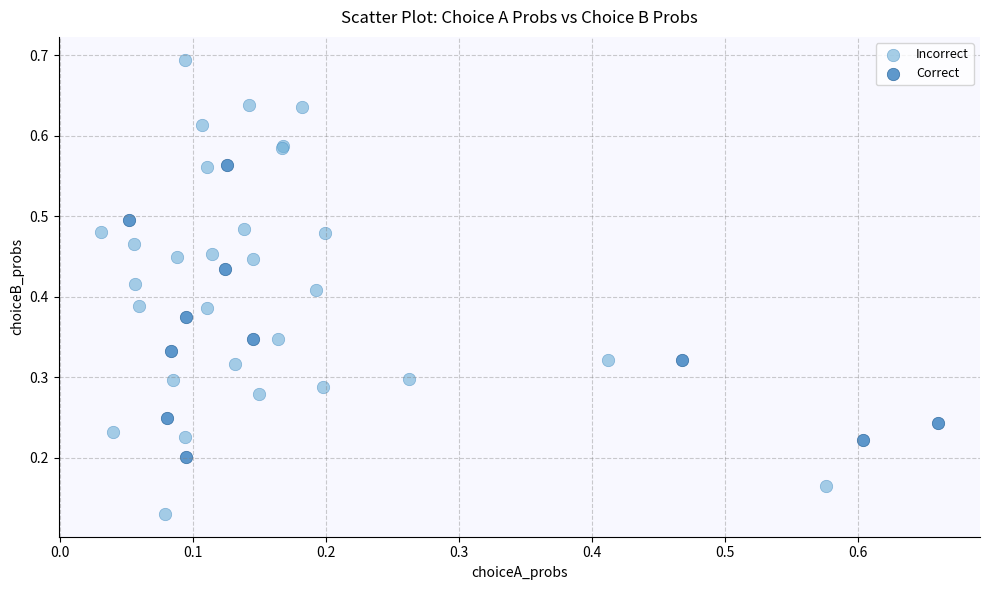

What are all the series names shown in the legend?

Incorrect, Correct